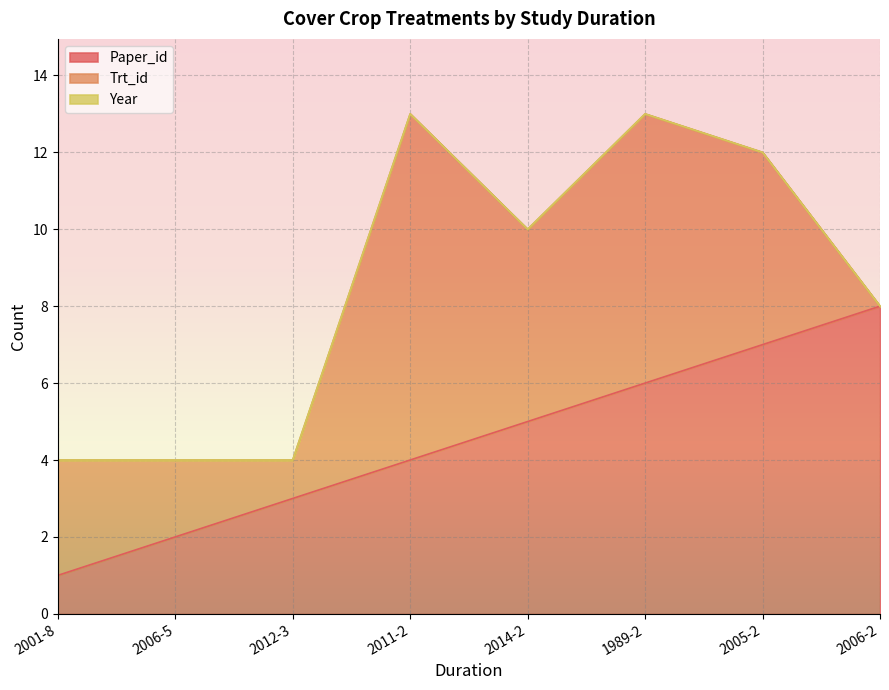

How many interior local valleys does the Trt_id series have?

2